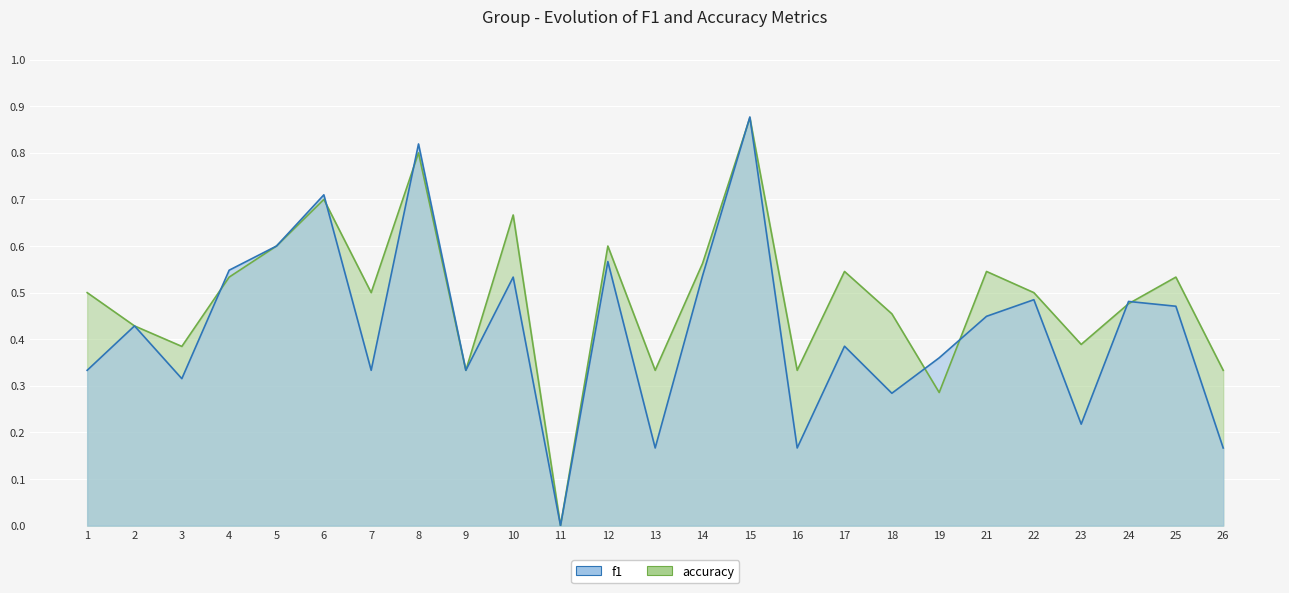

How many f1 values are between 0 and 1?

25